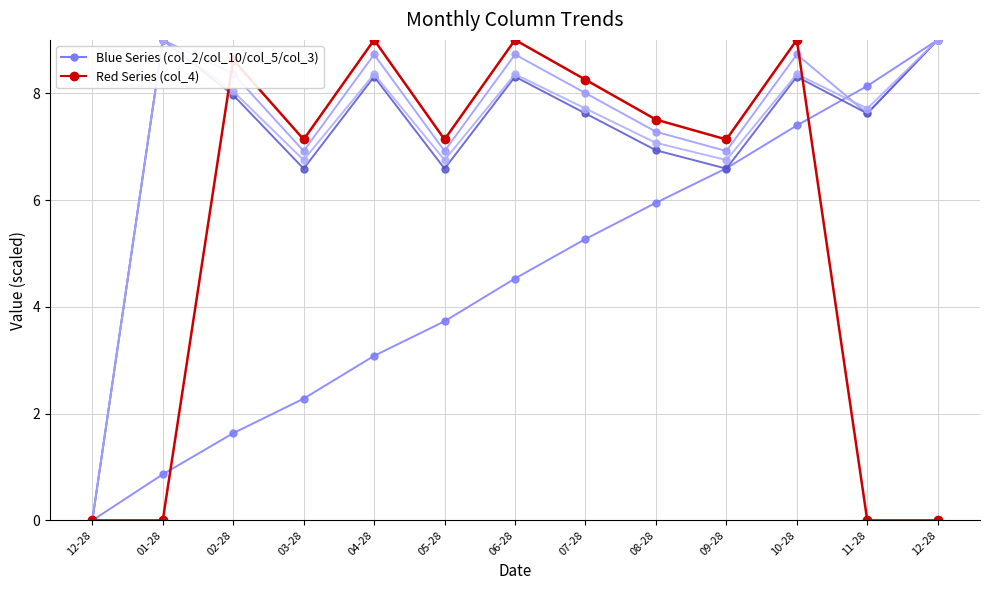

At which category is the sum across all series the highest?

10-28